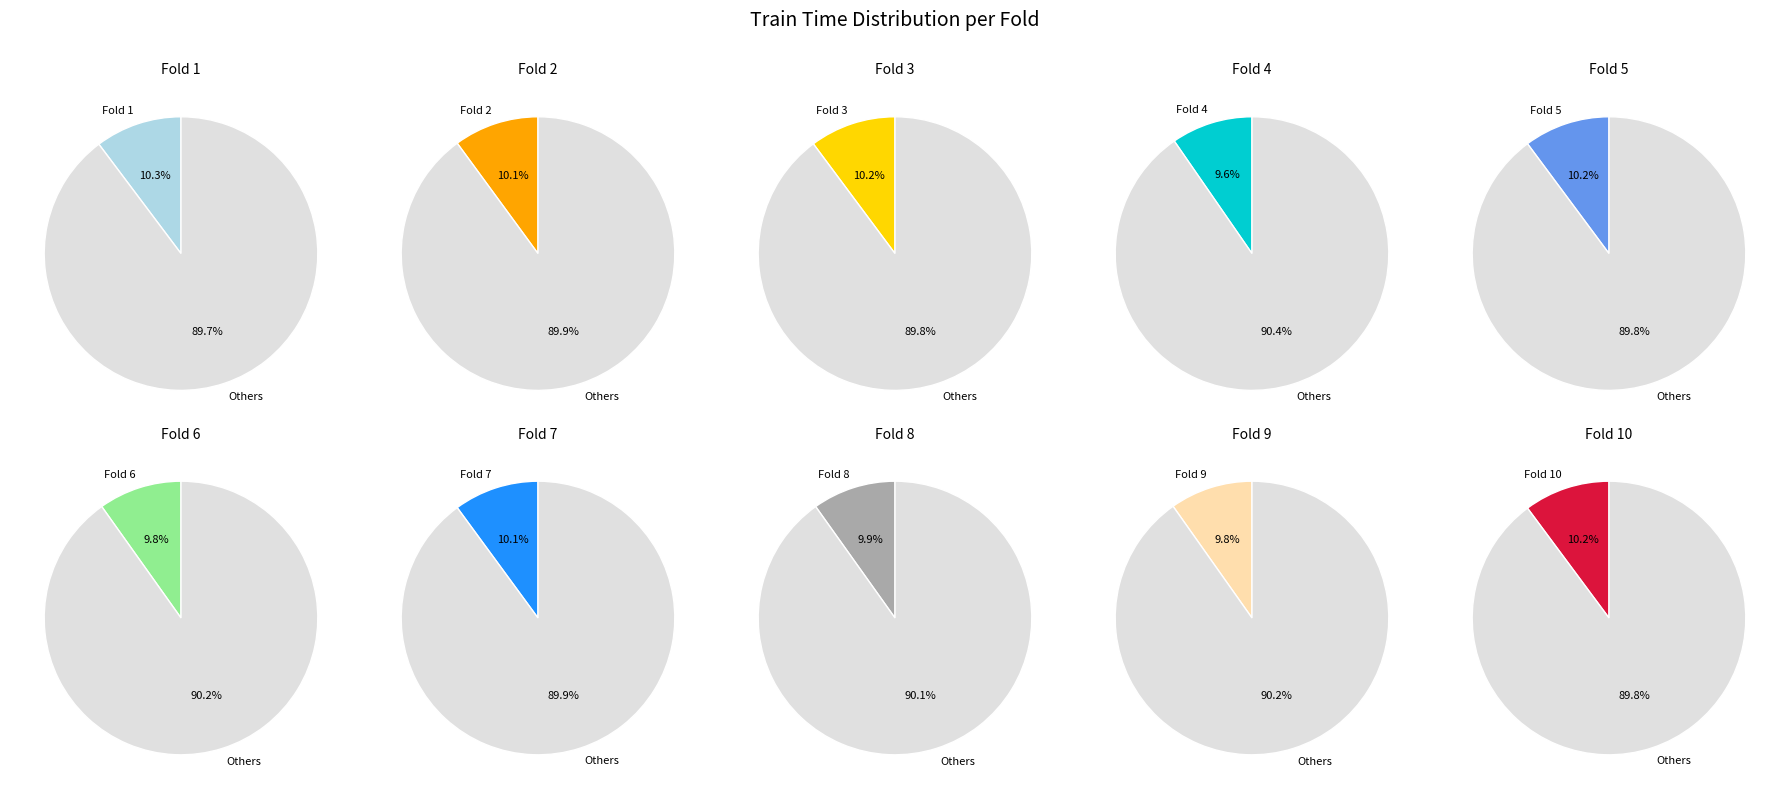

To the nearest percent, what is the average slice percentage?

10%